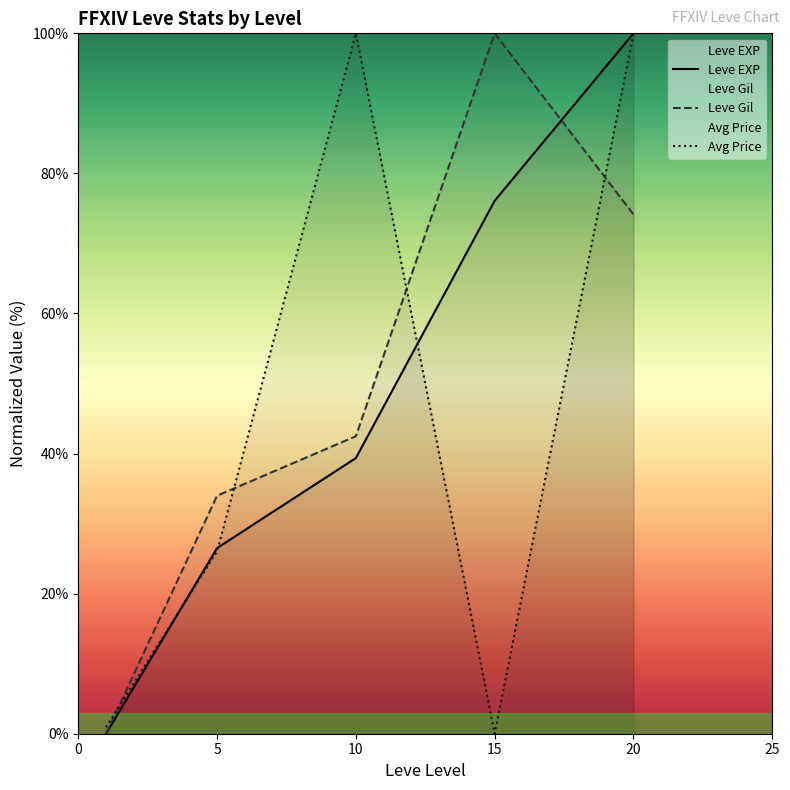

True or false: Leve Gil and Avg Price cross at least once.

True